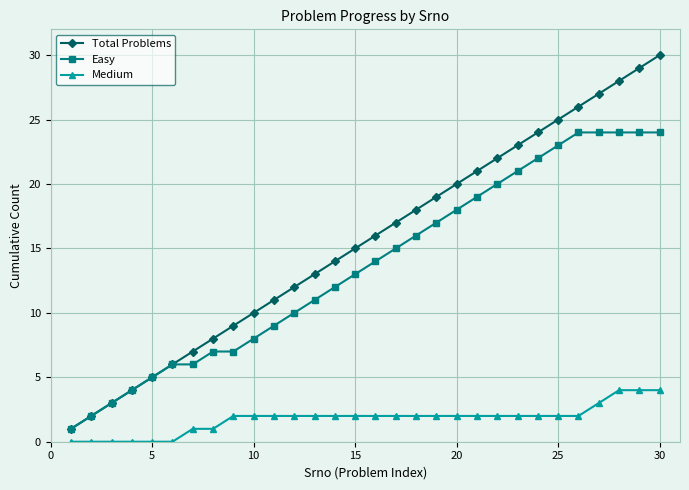

True or false: Medium and Total Problems cross at least once.

False